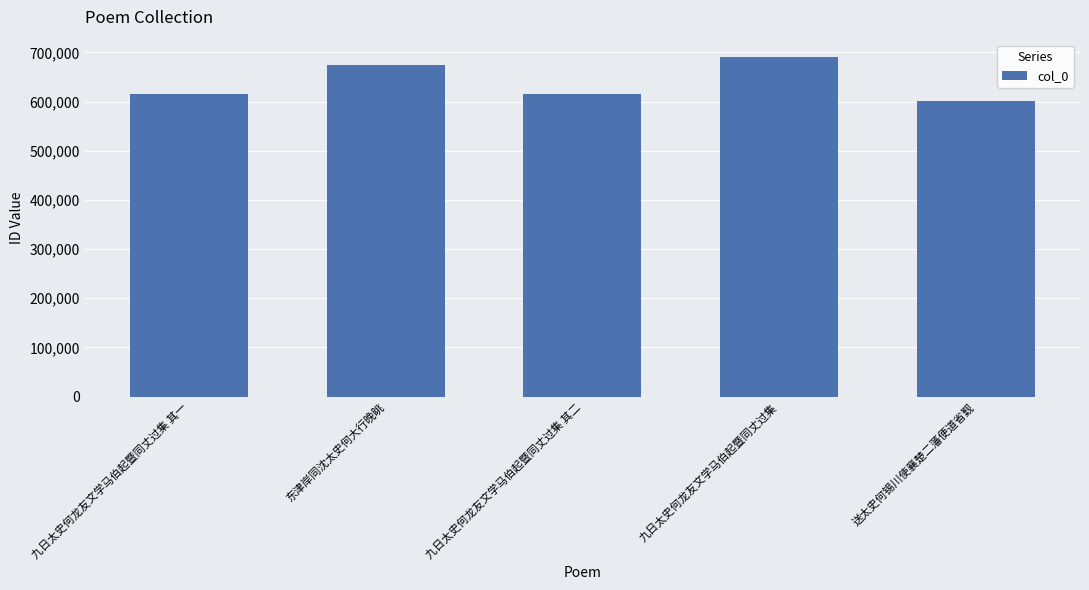

What is the label of the 1st bar from the right?

送太史何锡川使襄楚二藩便道省觐